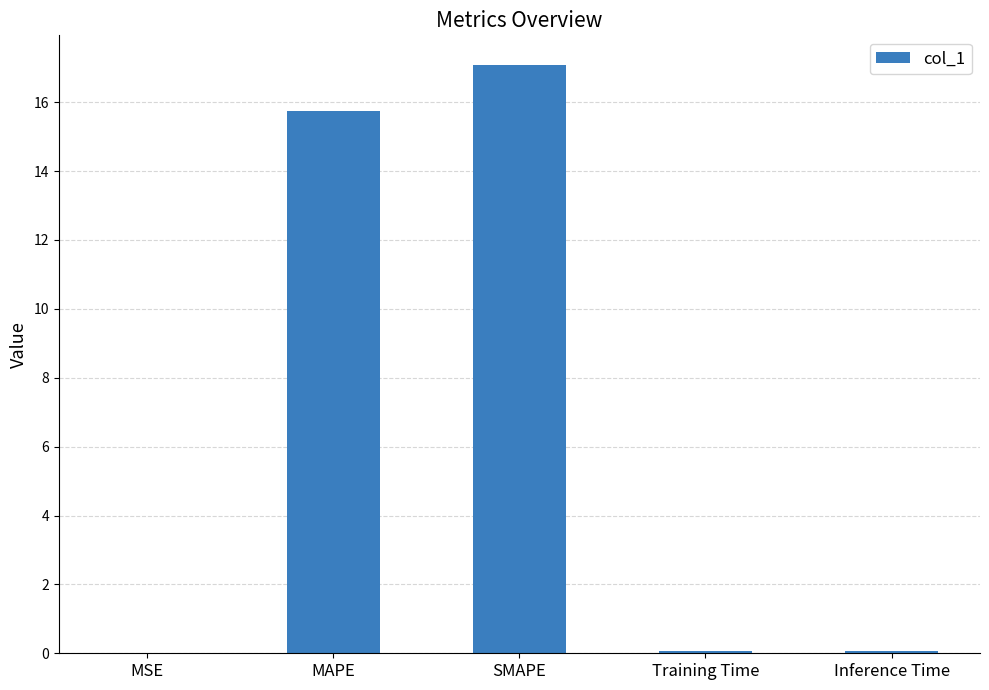

What is the sum of all values?

33.0